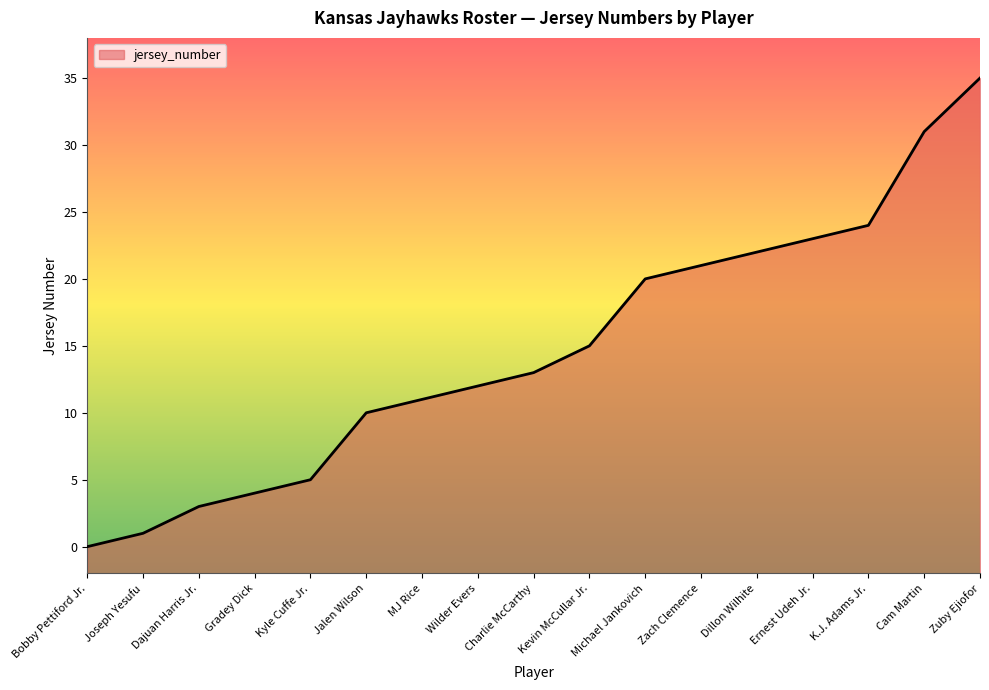

What position from the right is Bobby Pettiford Jr.?

17